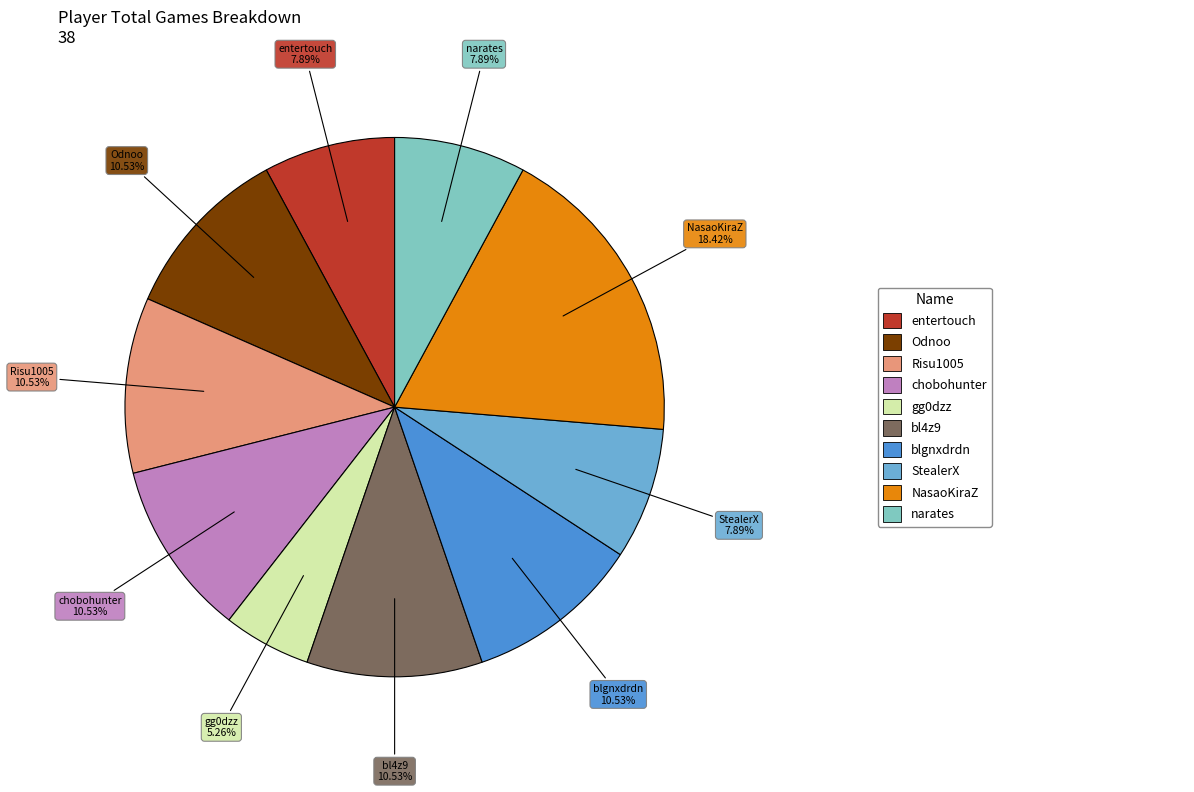

To the nearest percent, what is the difference between the largest and smallest slice percentages?

13%